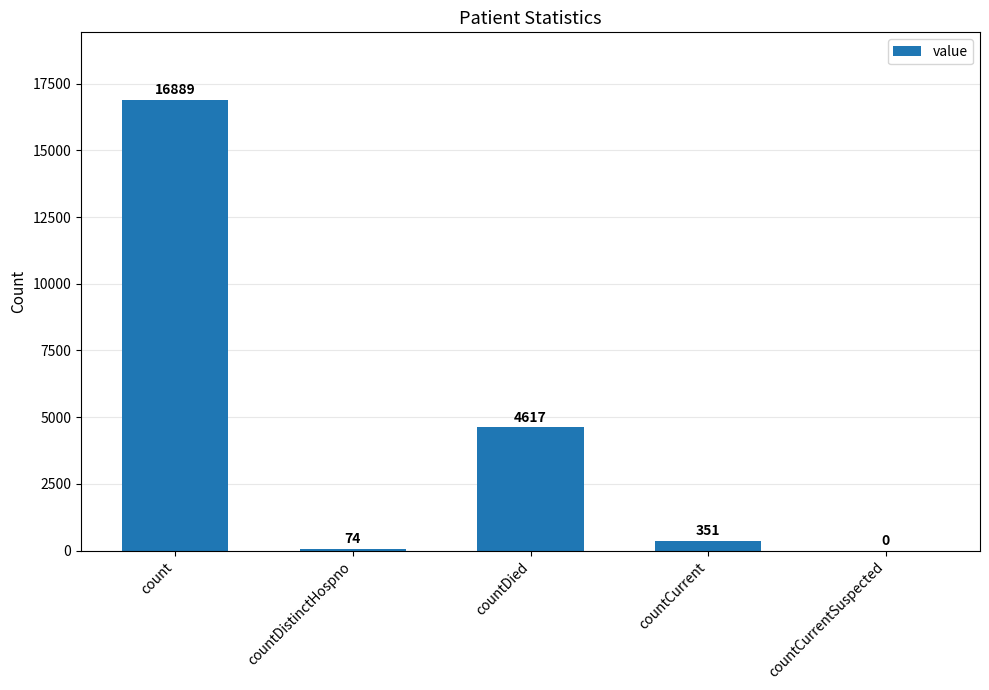

Are the bars grouped side by side (vs. stacked)?

No